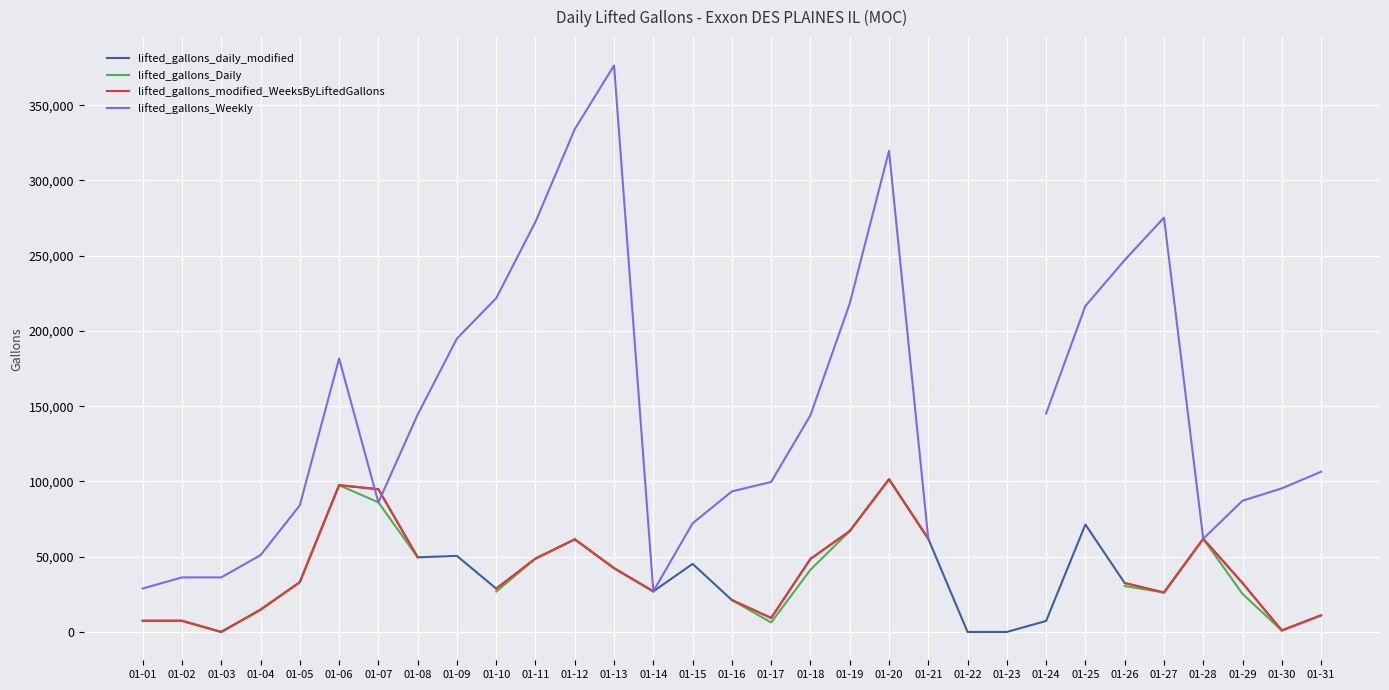

What is the difference between the lifted_gallons_daily_modified values at 01-15 and 01-30?

44221